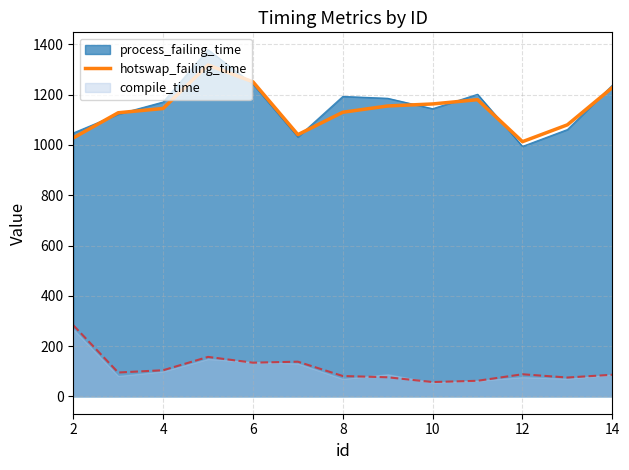

What is the highest value of the process_failing_time series?

1378.9